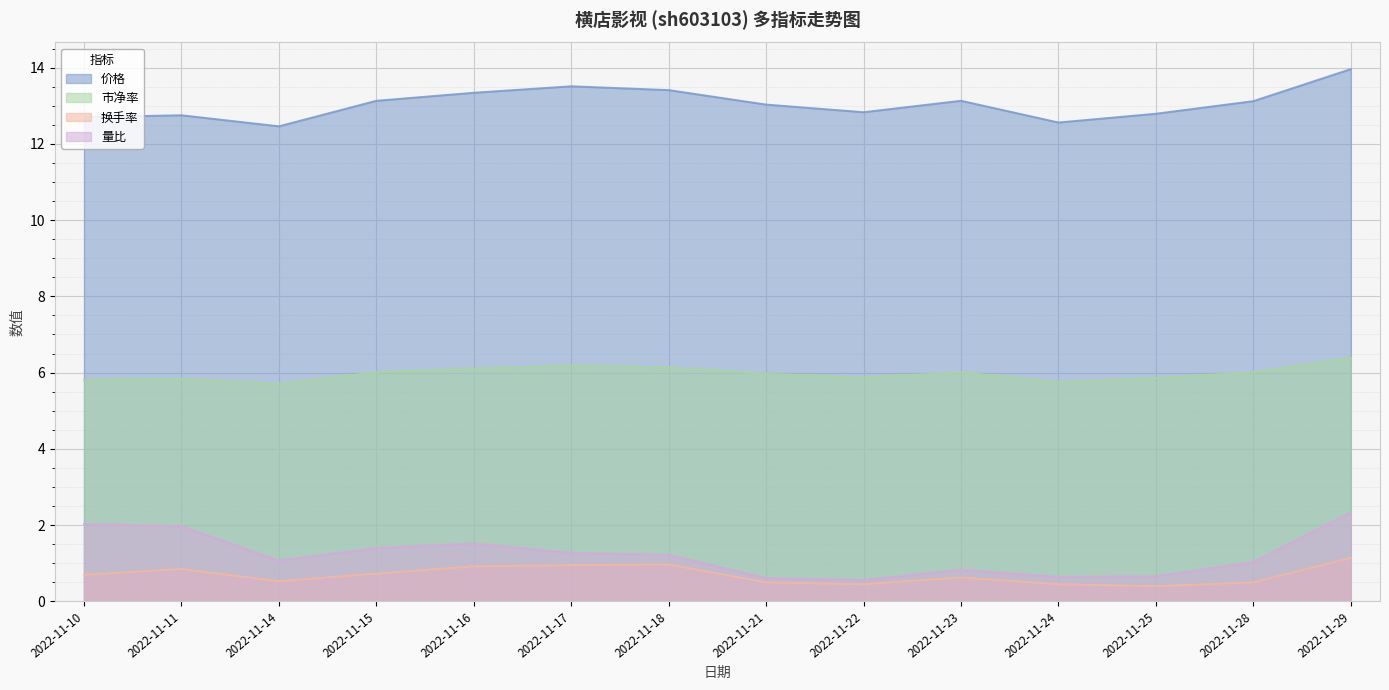

In 市净率, how many points are lower than both neighbors (excluding endpoints)?

3